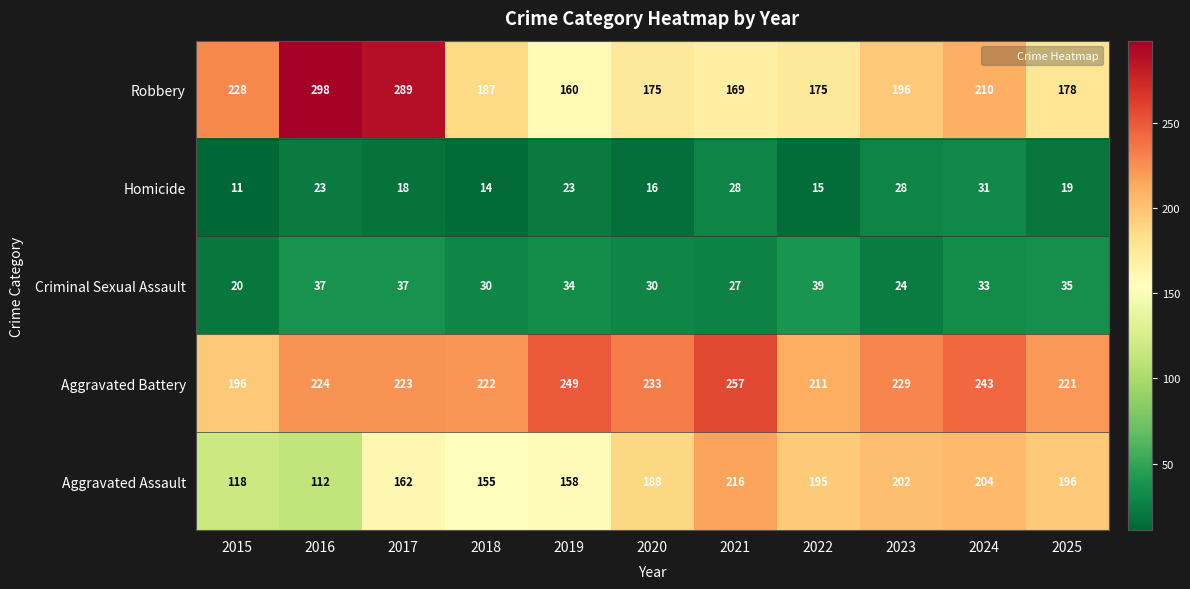

What is the minimum value shown in the chart?

11